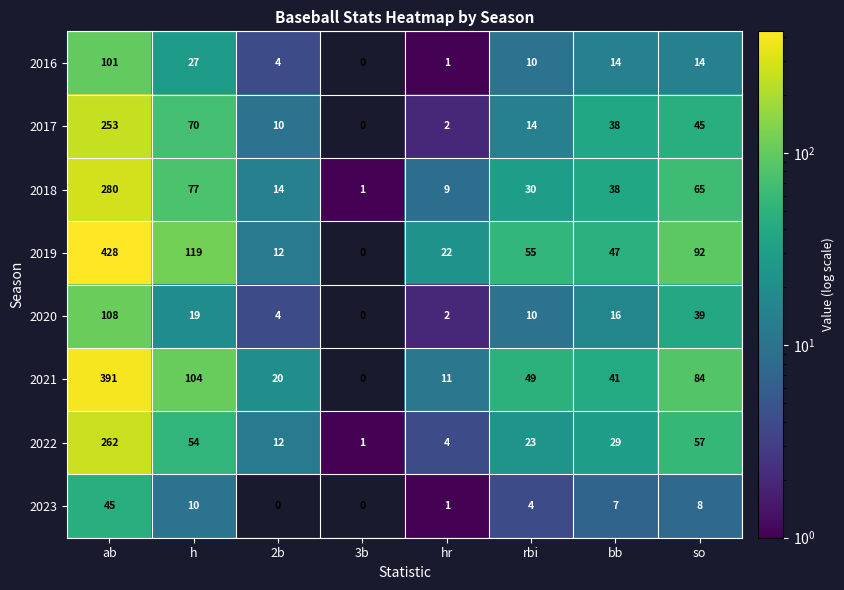

At which label does 2016 first exceed 14?

ab